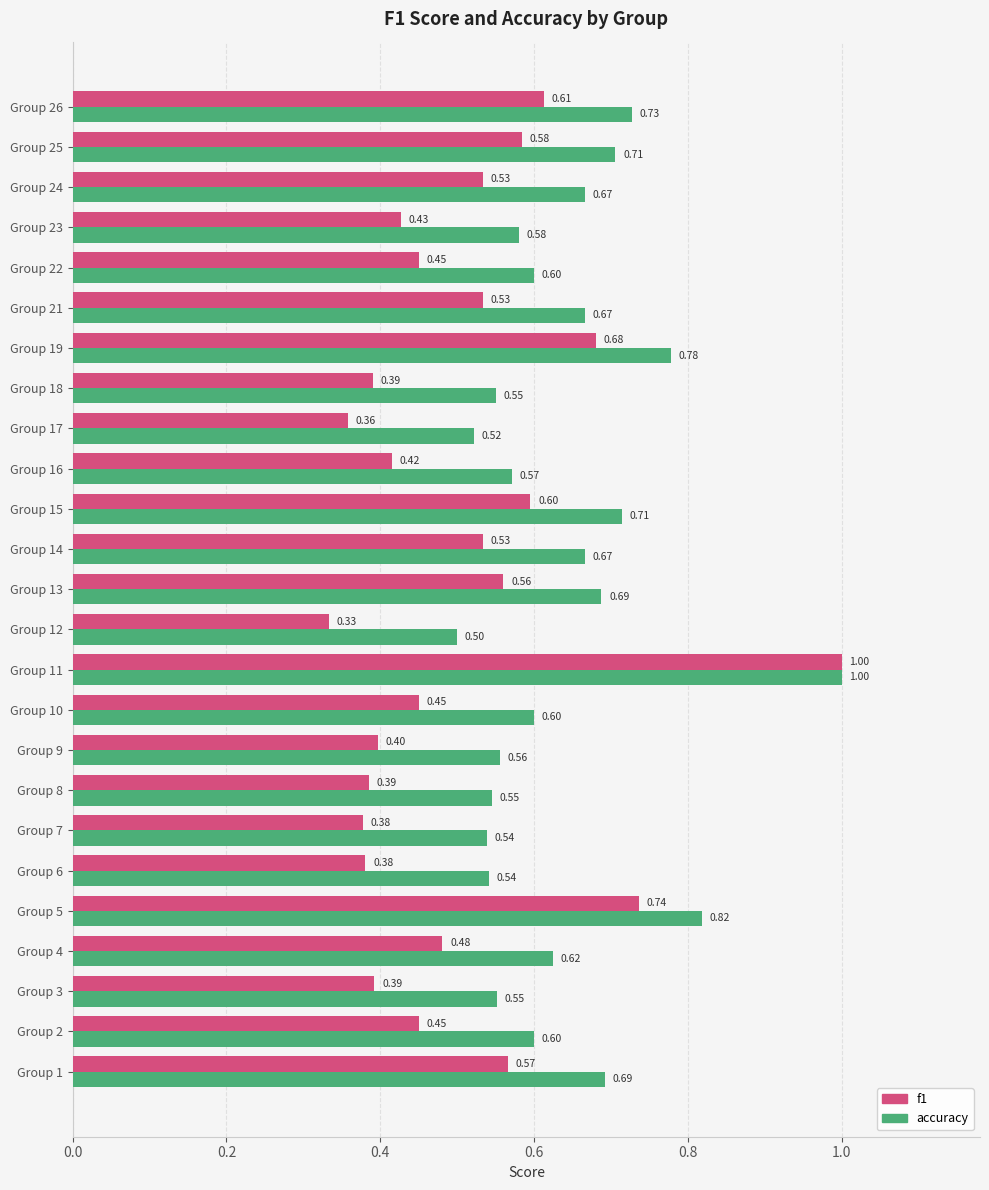

Which series has the largest total across all categories?

accuracy